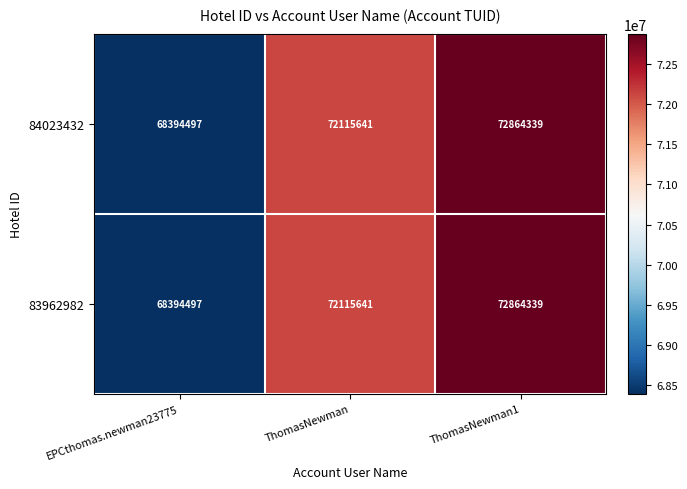

Which label corresponds to the largest value in the chart?

ThomasNewman1